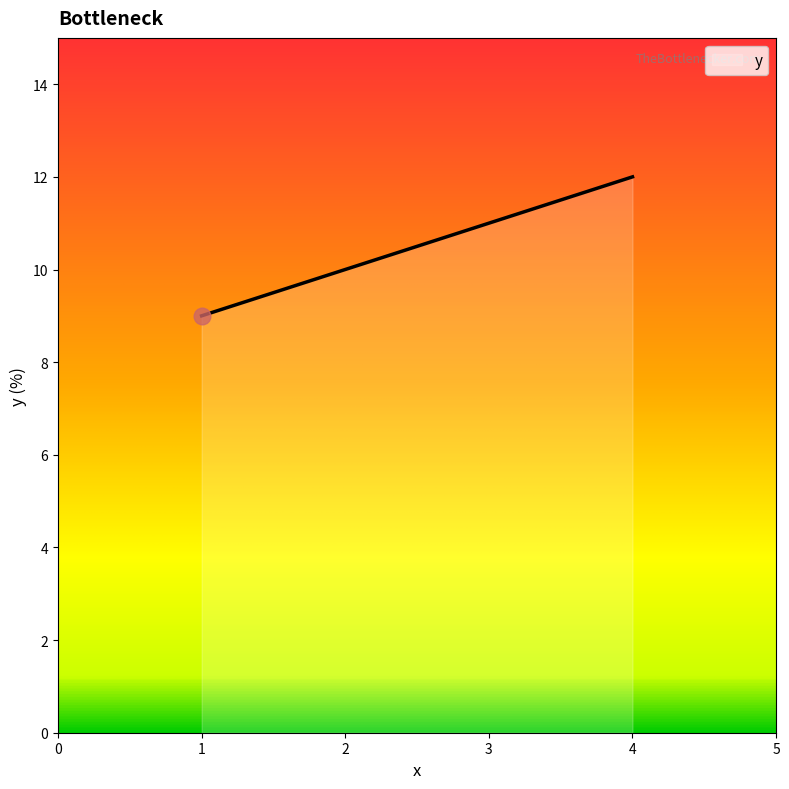

Between 3 and 1, which is larger?

3